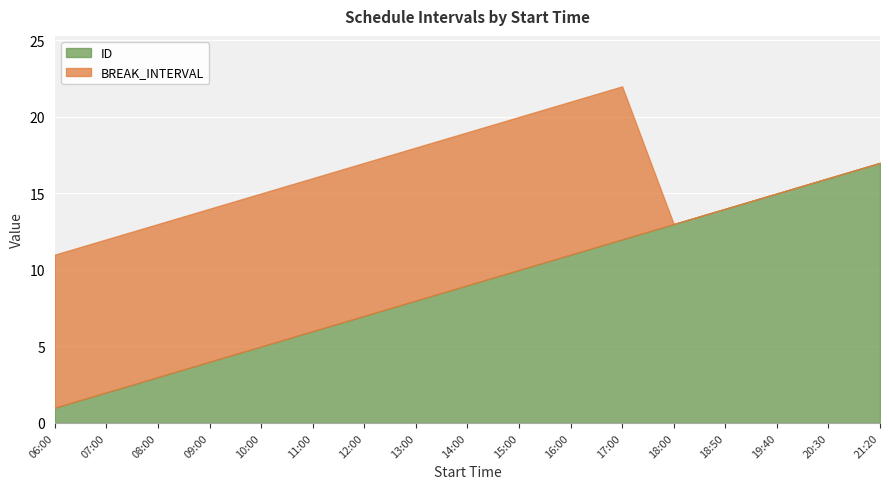

Is the value of BREAK_INTERVAL at 09:00 greater than the value of ID at 18:50?

No